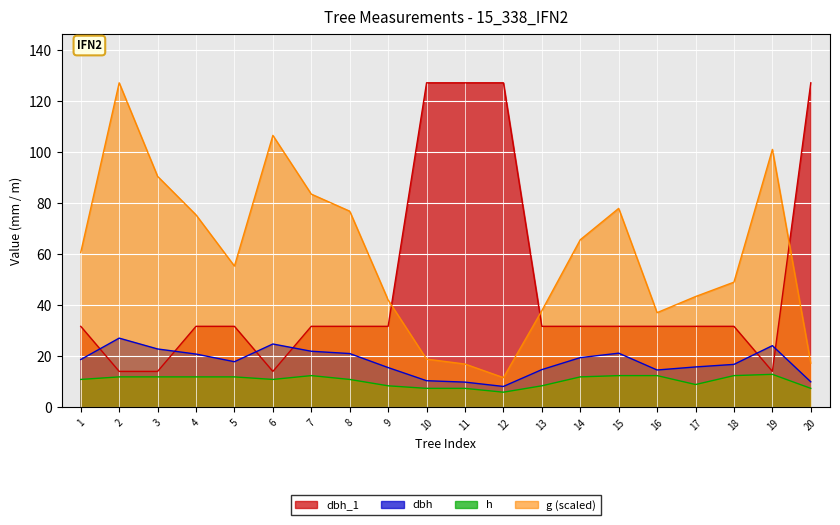

Does the chart display data point markers on the line(s)?

No